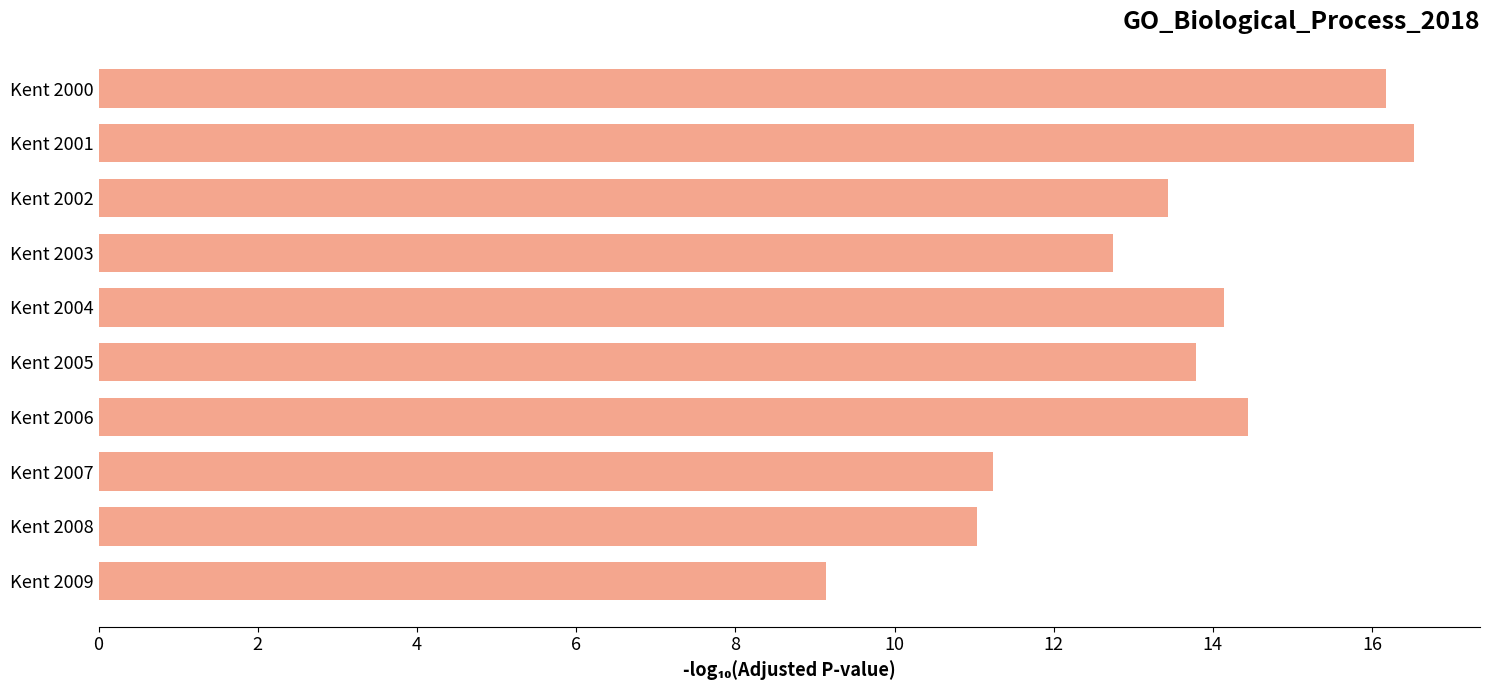

What is the value of the 5th bar from the top?

14.1